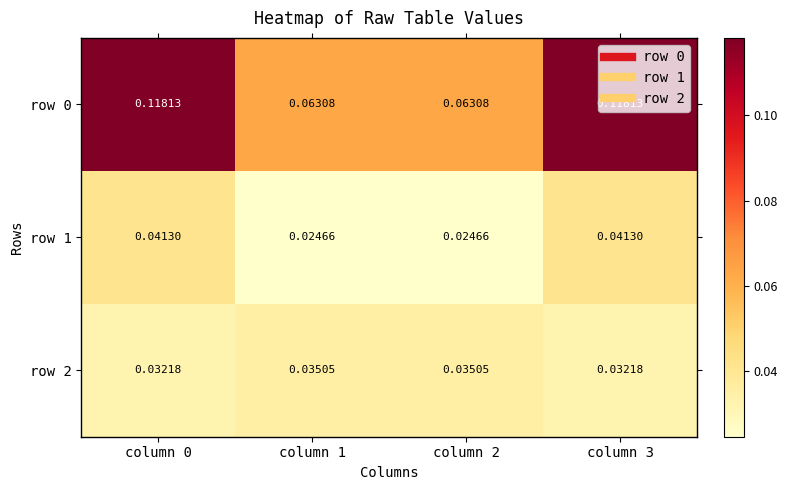

Is the value of row 2 at column 1 greater than the value of row 0 at column 3?

No